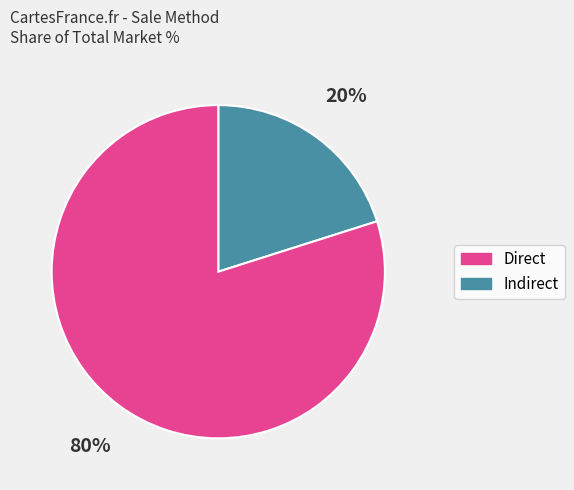

Which slice is the largest?

Indirect